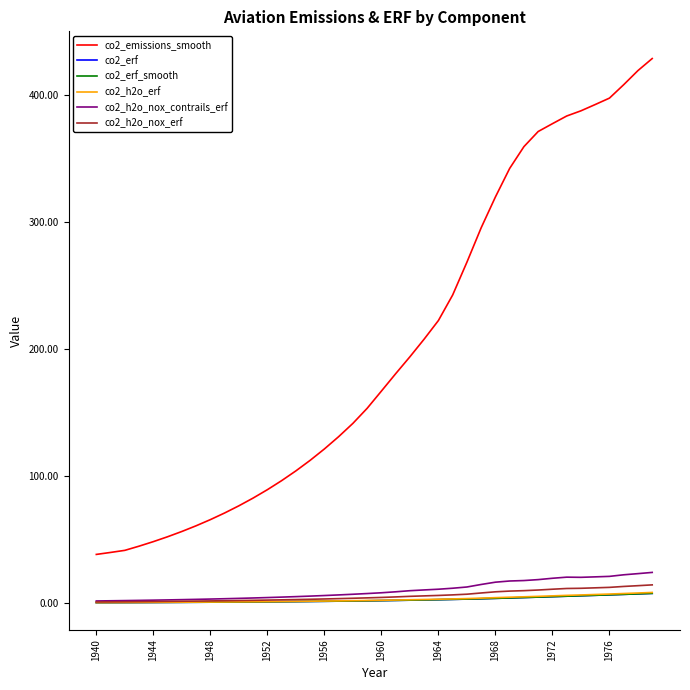

What is the maximum value shown in the chart?

428.7